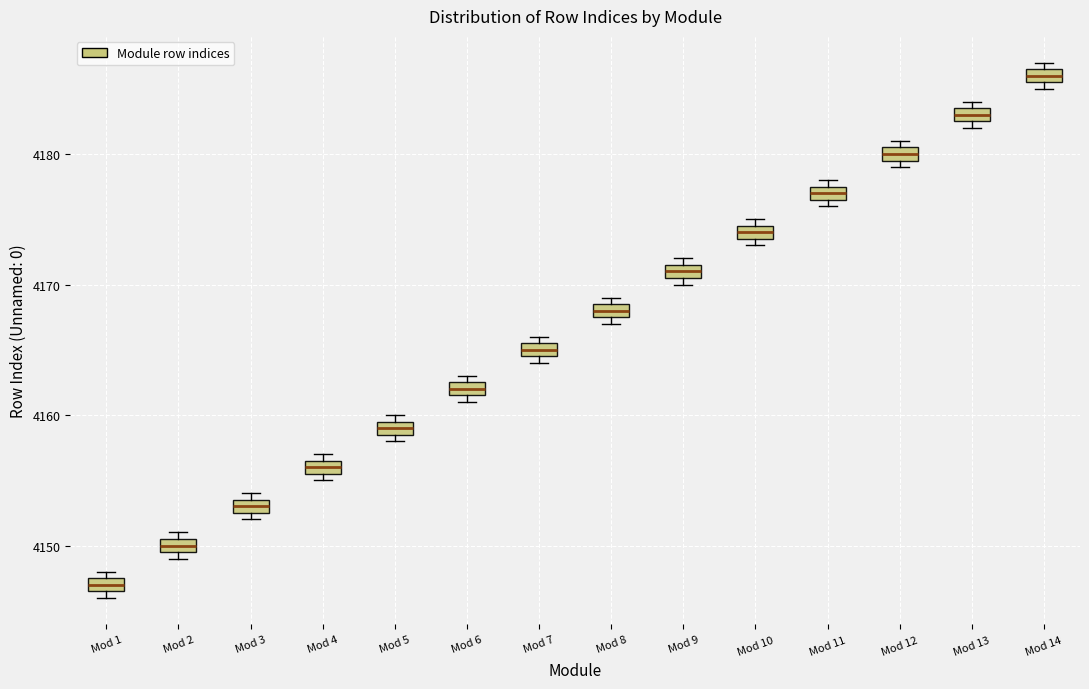

Where is the lower edge of the box for Mod 6 on the y-axis? The values are not printed on the chart, so give them approximately, as read against the axis.

4162